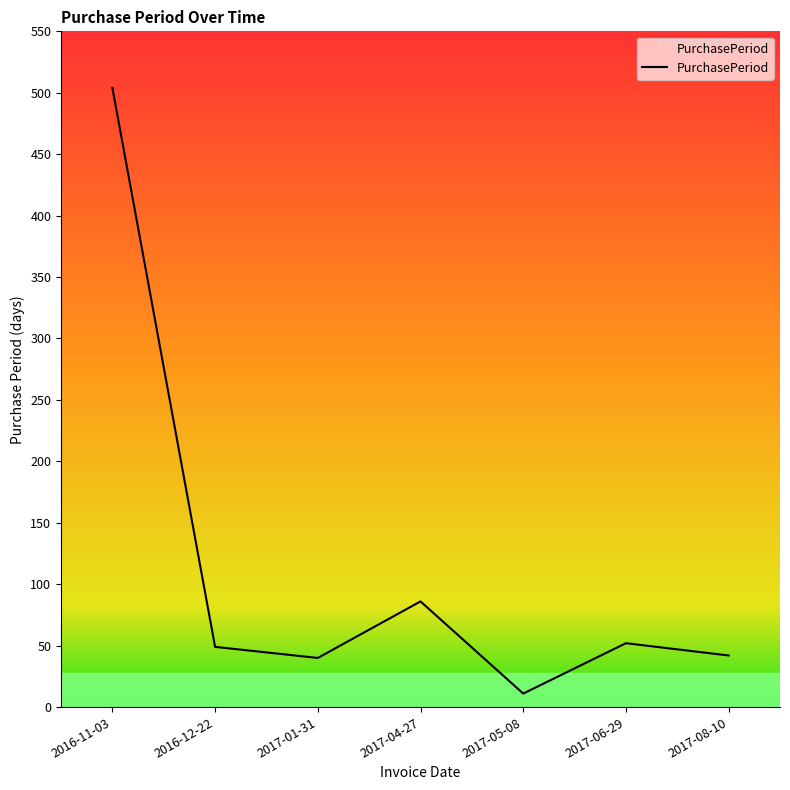

At which category does the data reach its first local peak?

2017-04-27